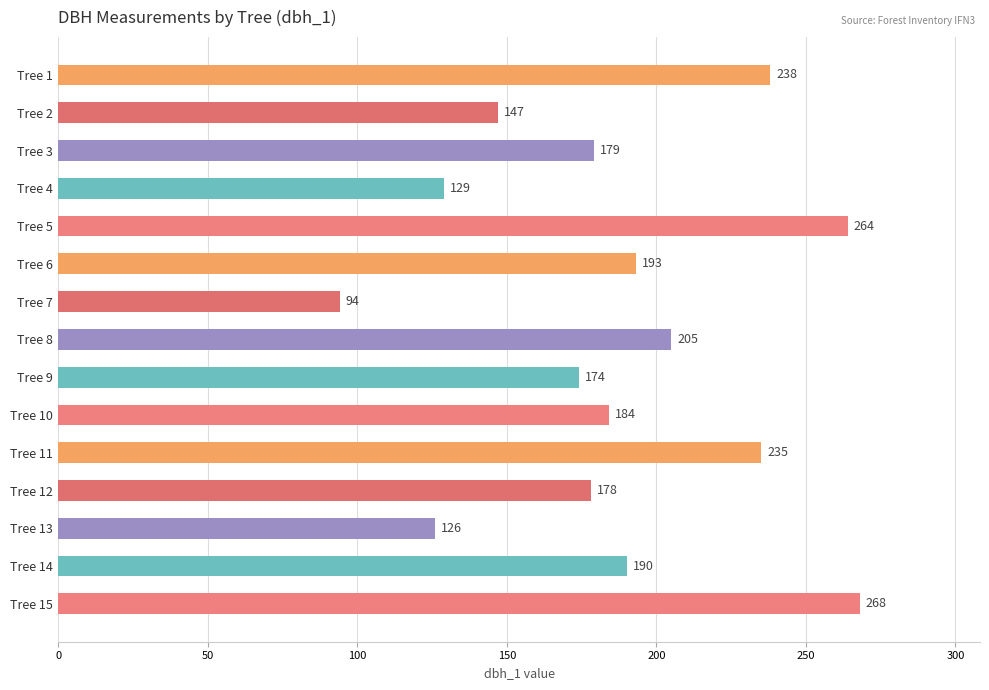

List the labels in order of value, largest first.

Tree 15, Tree 5, Tree 1, Tree 11, Tree 8, Tree 6, Tree 14, Tree 10, Tree 3, Tree 12, Tree 9, Tree 2, Tree 4, Tree 13, Tree 7